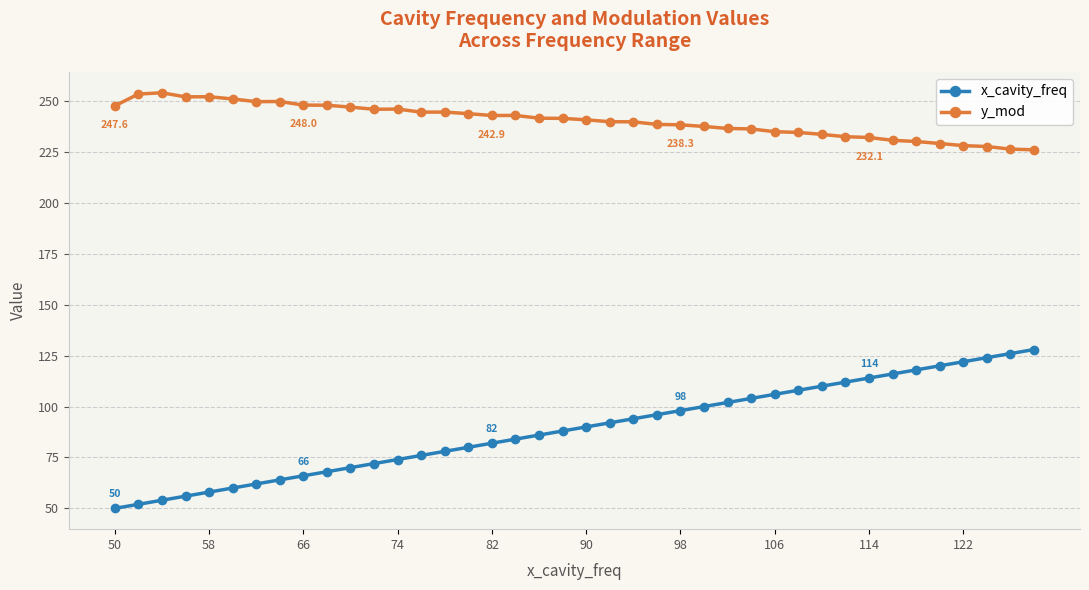

What is the value of the x_cavity_freq point at the 26th from the left?

100.0